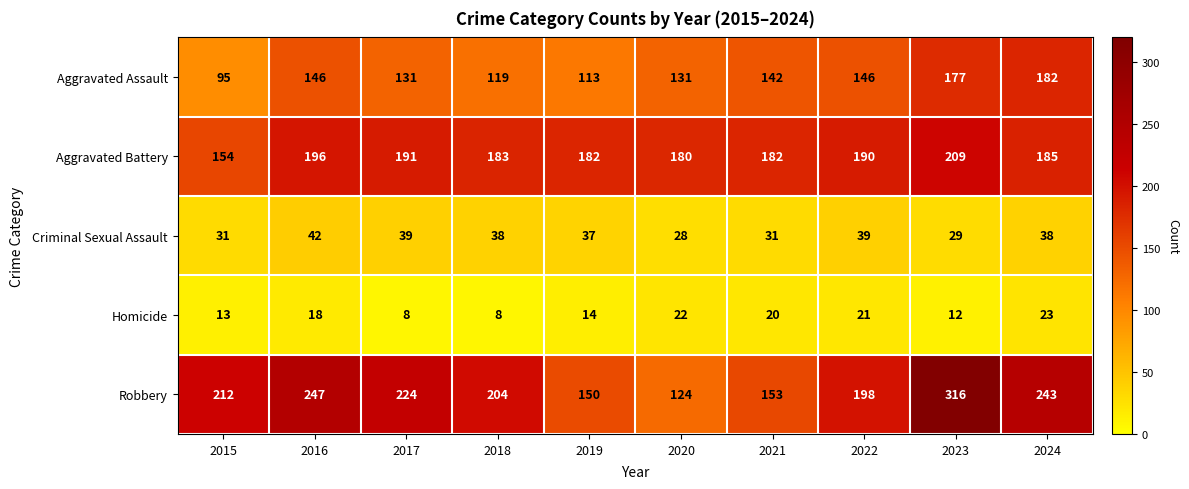

What is the difference between the second highest and second lowest values in the Robbery series?

97